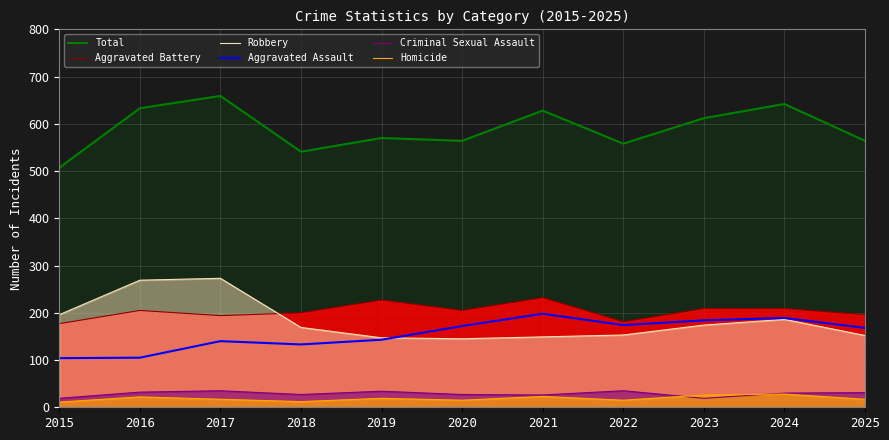

Is it true that Aggravated Assault equals 294 at 2023?

False